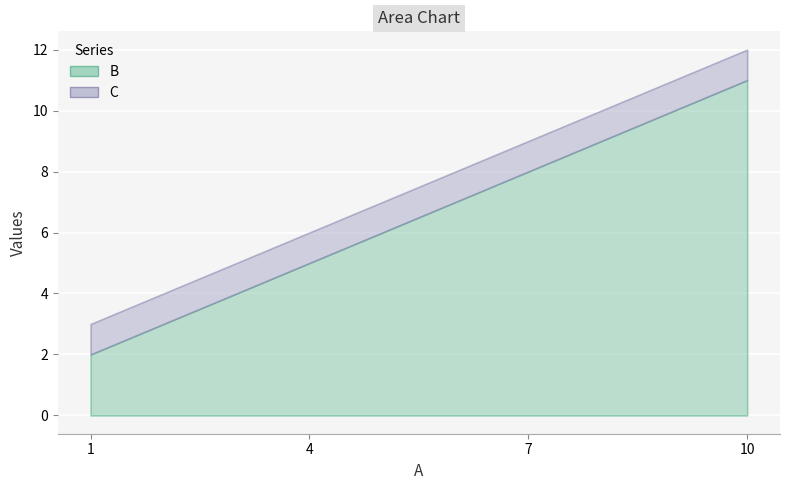

Reading right to left, what are all the values shown in this chart?

B: 11	8	5	2
C: 12	9	6	3